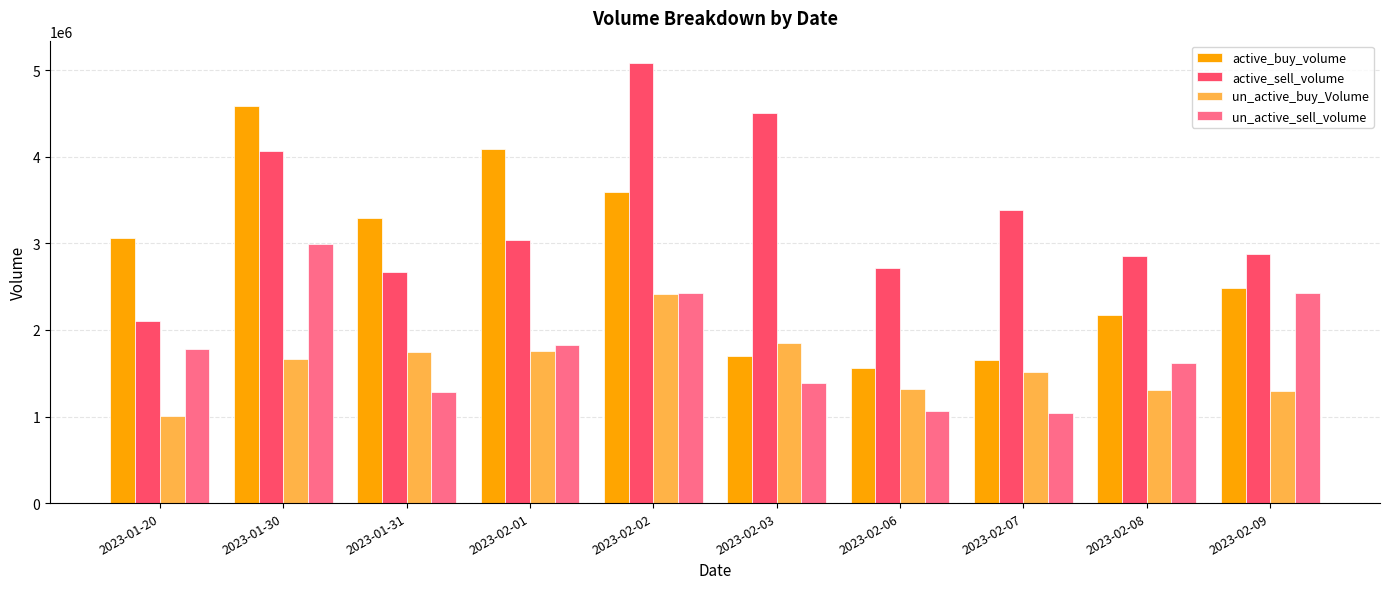

What is the value of the un_active_buy_Volume bar at the 1st from the left?

1008100